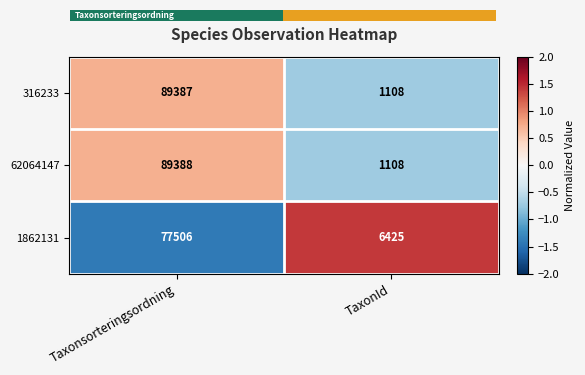

What is the difference between the 62064147 values at Taxonsorteringsordning and TaxonId?

88280